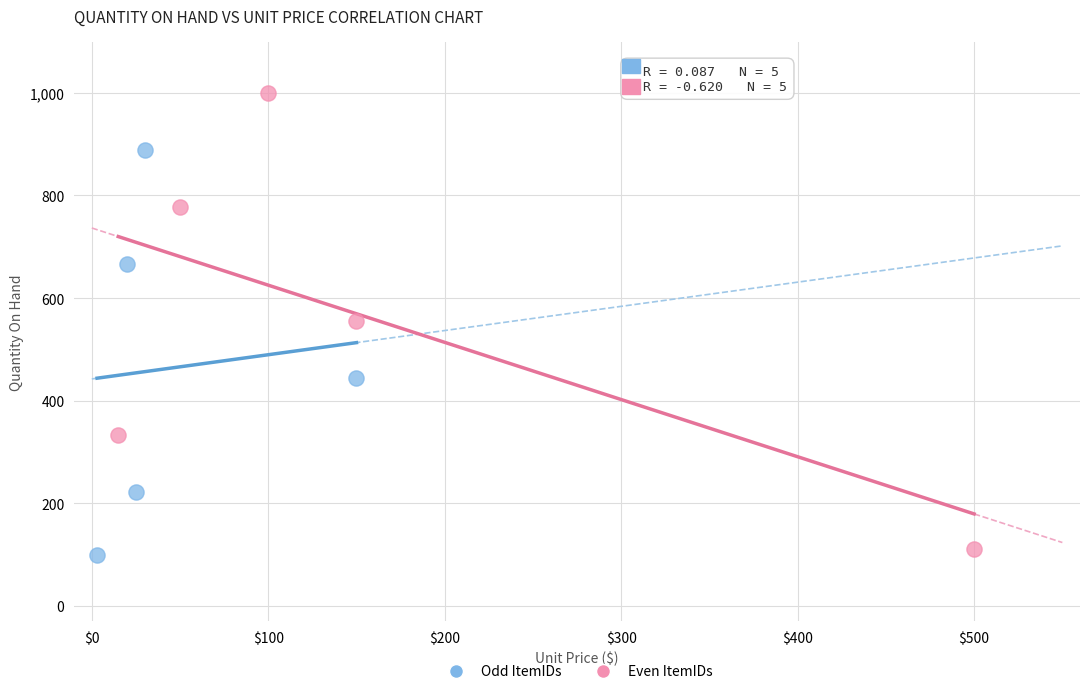

Which series reaches the minimum Y coordinate?

Odd ItemIDs